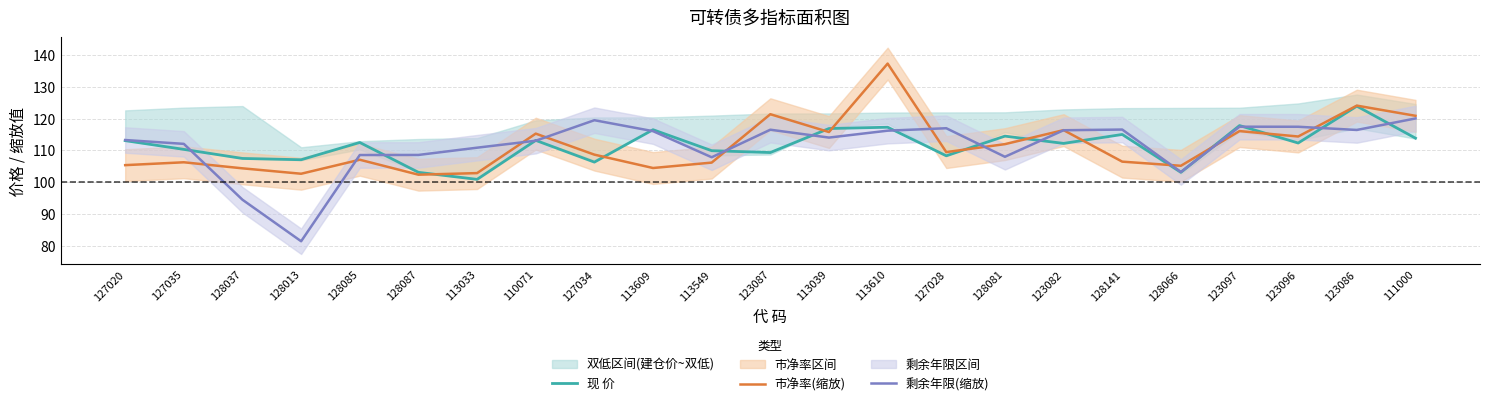

Reading right to left, transcribe all the data shown in this chart.

现 价: 113.8	123.9	112.3	117.8	103.1	115.0	112.2	114.5	108.3	117.3	116.8	109.3	109.9	116.5	106.3	113.1	100.9	103.1	112.5	107.0	107.5	110.3	113.0
市净率(缩放): 120.8	124.0	114.3	116.0	105.1	106.4	116.3	111.9	109.4	137.2	115.7	121.3	106.1	104.4	108.6	115.2	102.8	102.3	107.0	102.6	104.3	106.2	105.3
剩余年限(缩放): 120.0	116.4	117.4	117.4	103.2	116.5	116.3	108.0	116.9	116.2	114.0	116.5	107.8	116.0	119.5	113.0	110.8	108.6	108.5	81.4	94.5	112.0	113.2